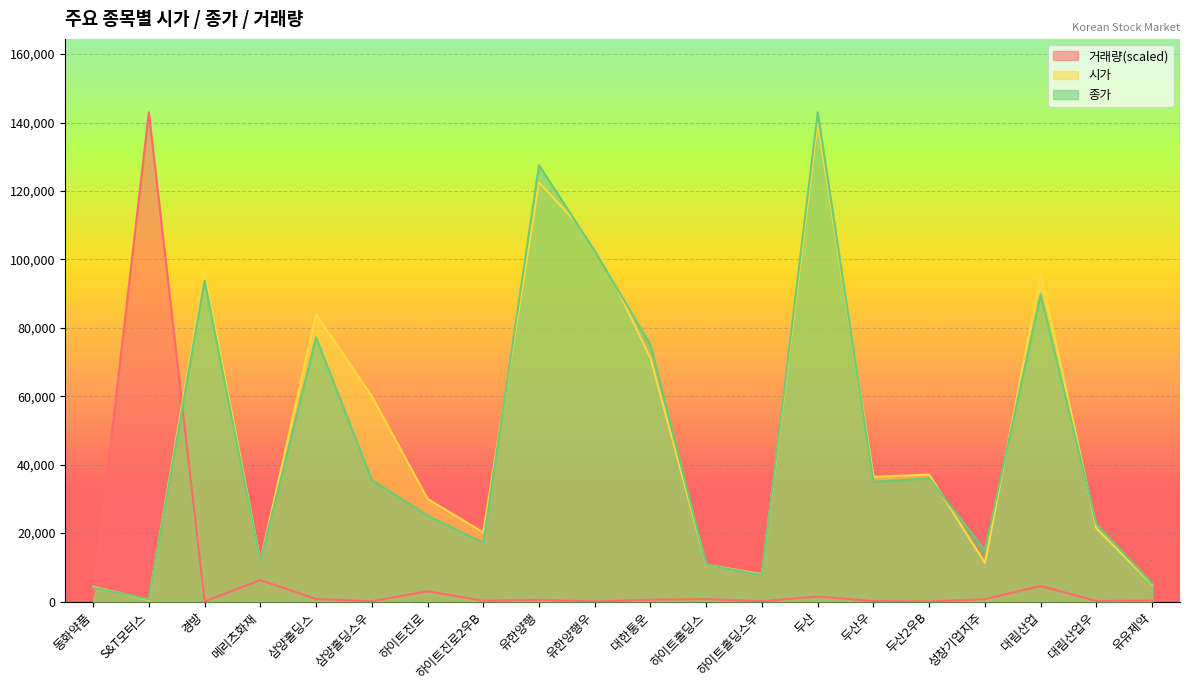

Is the value of 시가 at 메리츠화재 greater than the value of 종가 at 하이트진로2우B?

No